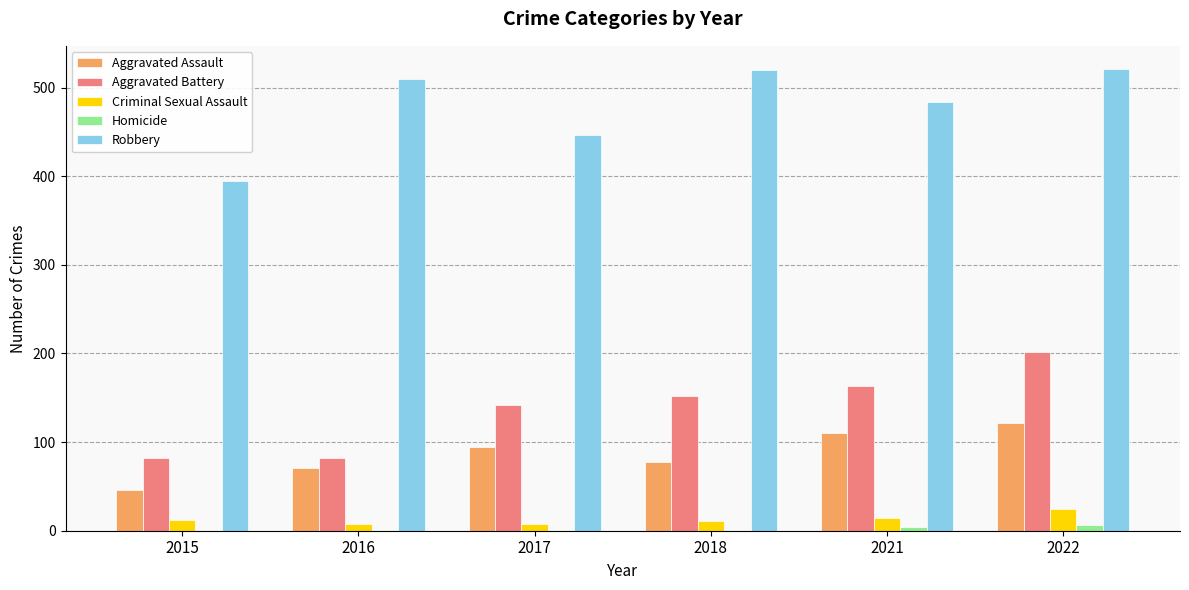

Is it true that Homicide equals 1 at 2017?

True